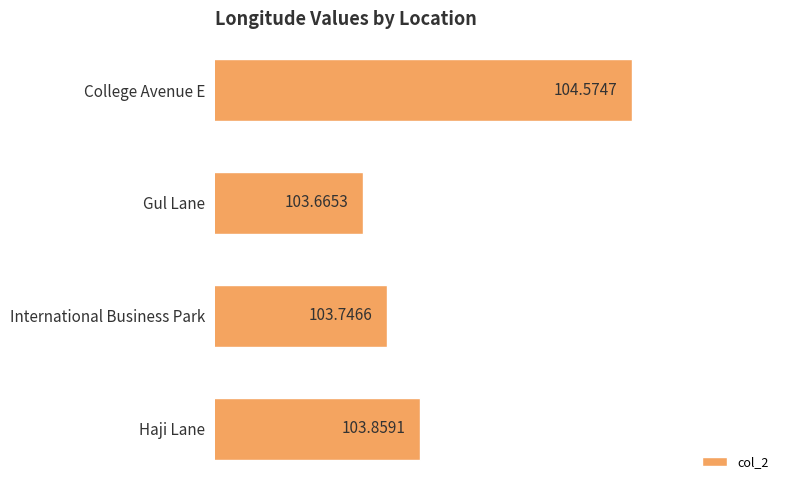

What is the average value?

104.0